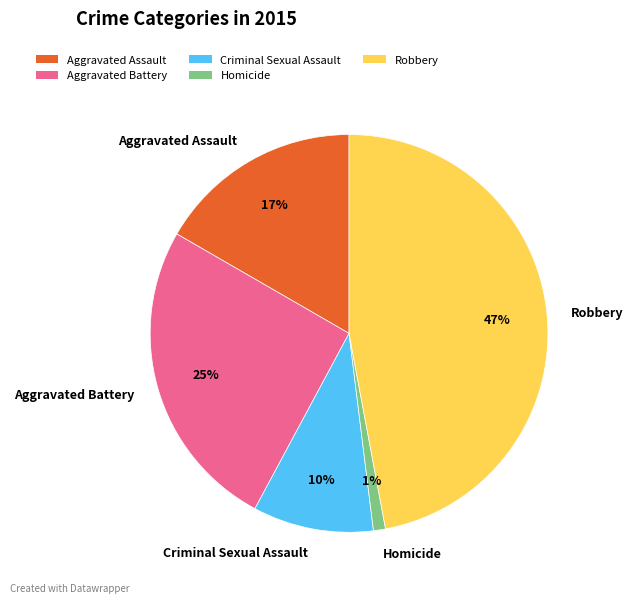

Rank the categories by value from highest to lowest.

Robbery, Aggravated Battery, Aggravated Assault, Criminal Sexual Assault, Homicide